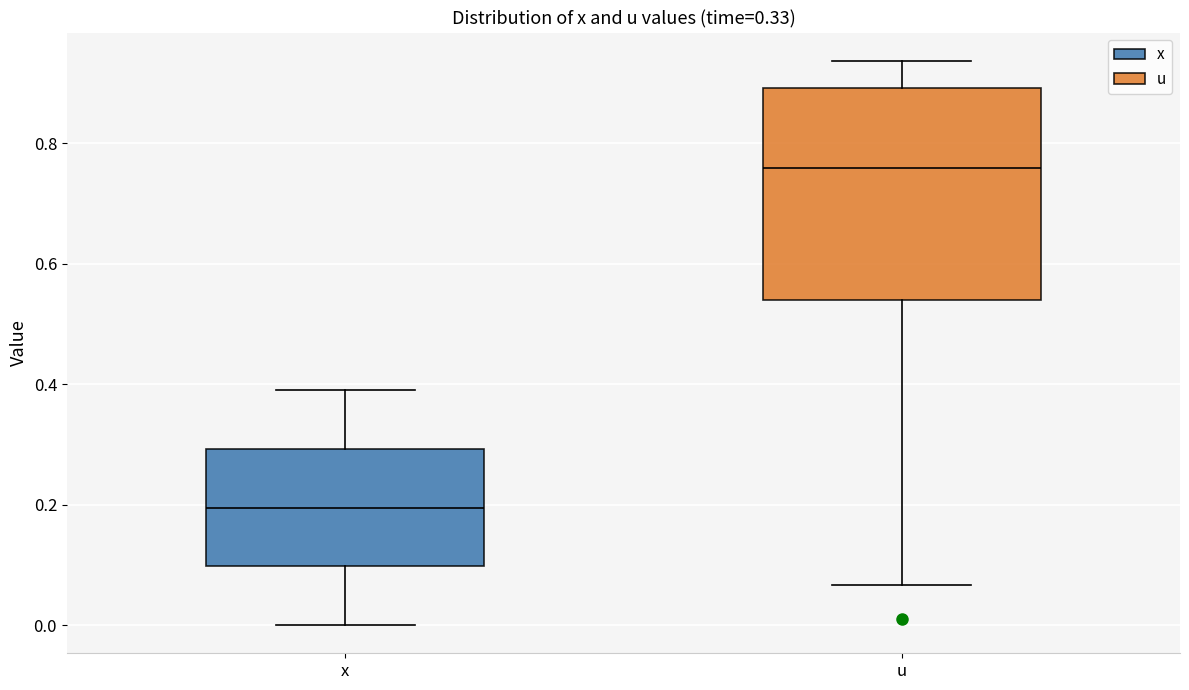

Comparing the boxes themselves (not the whiskers), which one is the tallest?

u